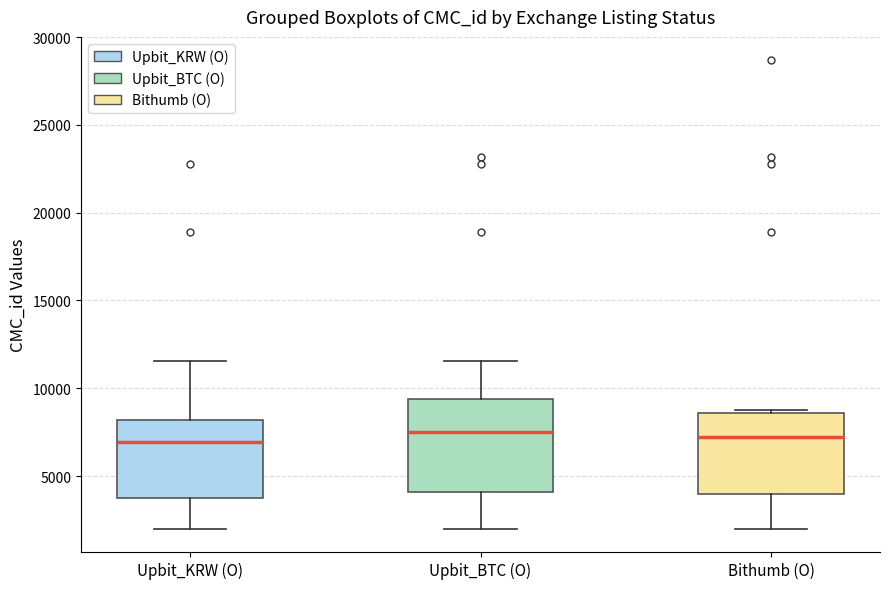

Reading left to right, transcribe this box plot: for each box, give where its median line is, the range the box spans, and where its two whiskers end, as read against the y-axis. The values are not printed on the chart, so give them approximately, as read against the axis.

Upbit_KRW (O): median 7000, box 3500 to 8000, whiskers 2000 to 11500
Upbit_BTC (O): median 7500, box 4000 to 9500, whiskers 2000 to 11500
Bithumb (O): median 7500, box 4000 to 8500, whiskers 2000 to 9000